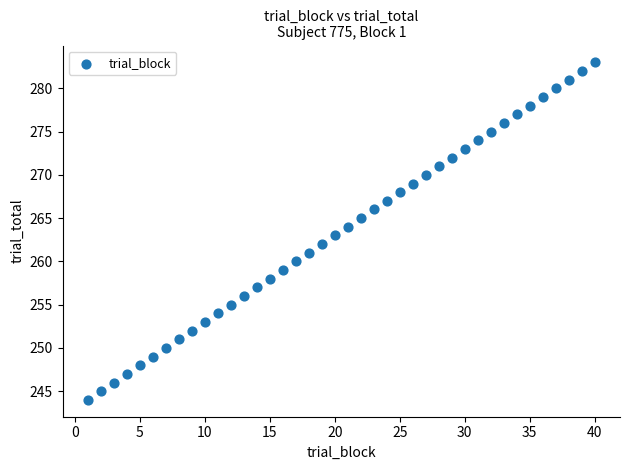

What is the range of X values (max minus min)?

39